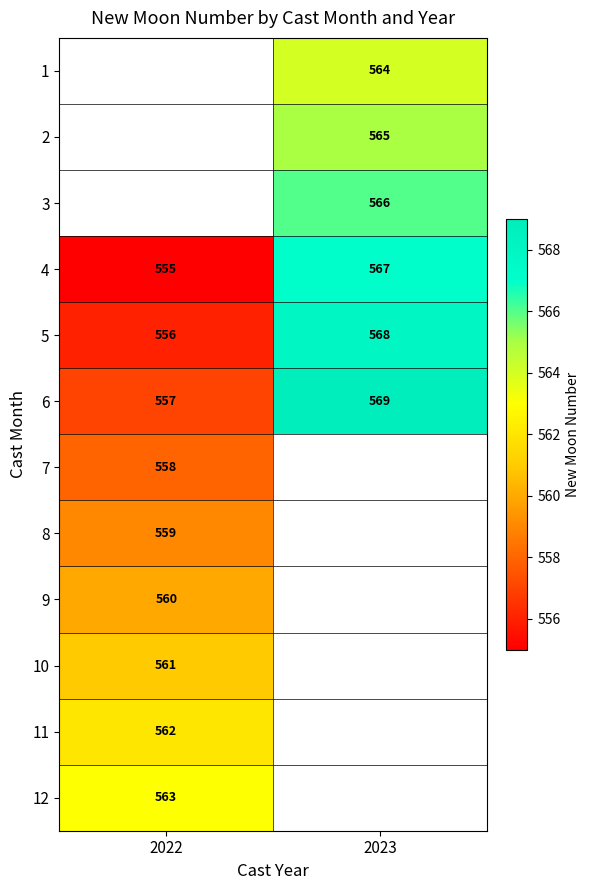

At which category does the chart reach its minimum across all series?

2022